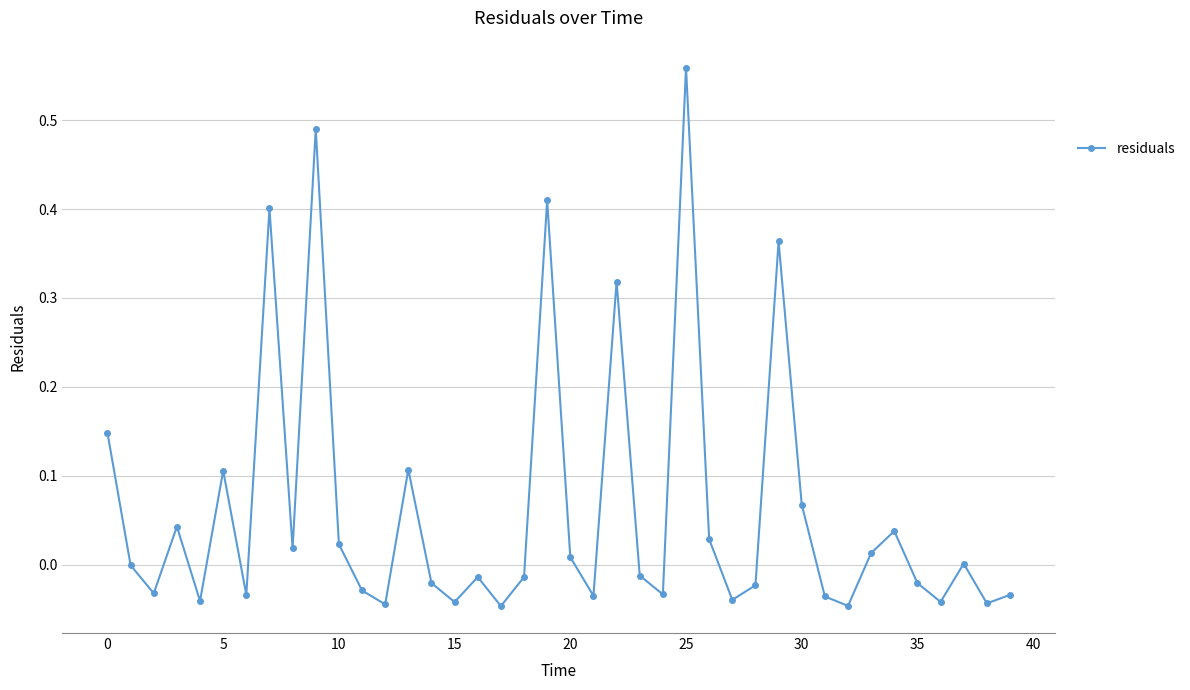

How many points are higher than both their immediate neighbors (excluding endpoints)?

12